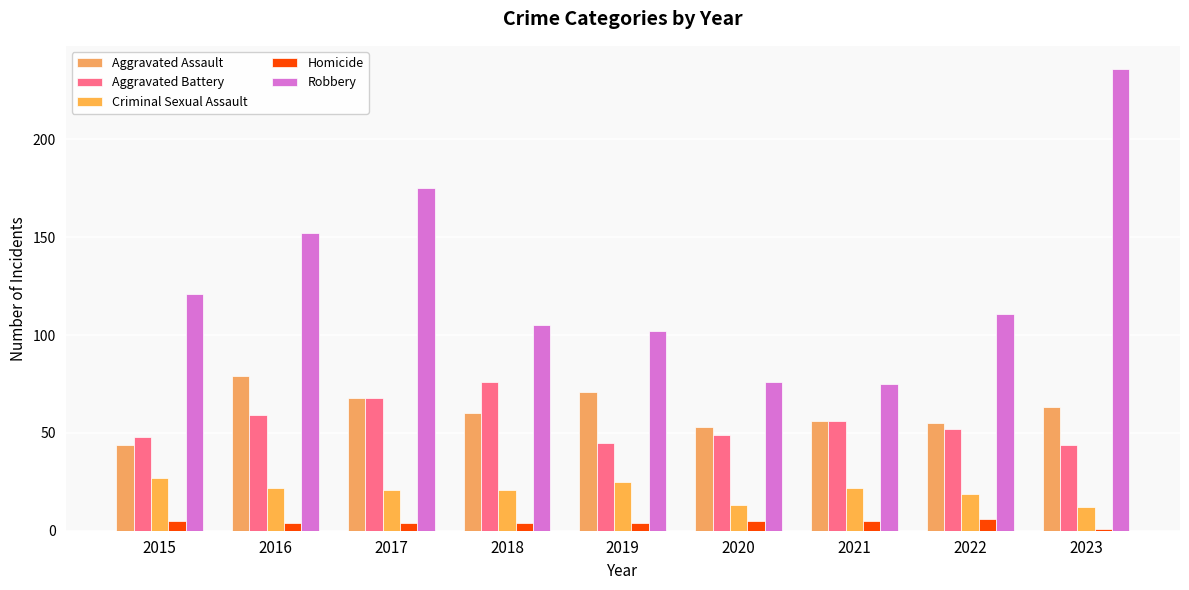

The Robbery series shows 47 at 2017. True or false?

False